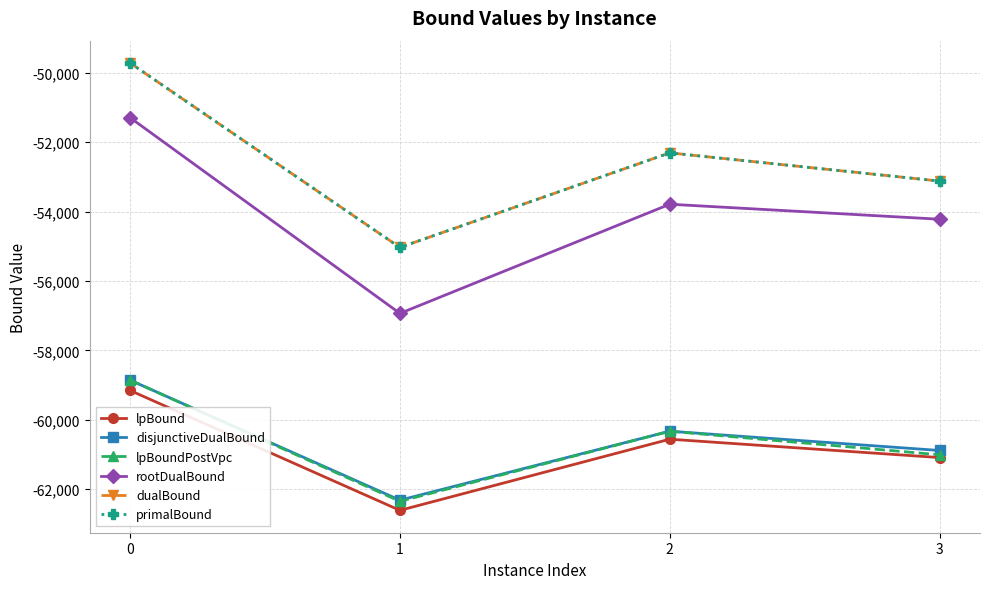

How many values in the rootDualBound series are below -53786?

3